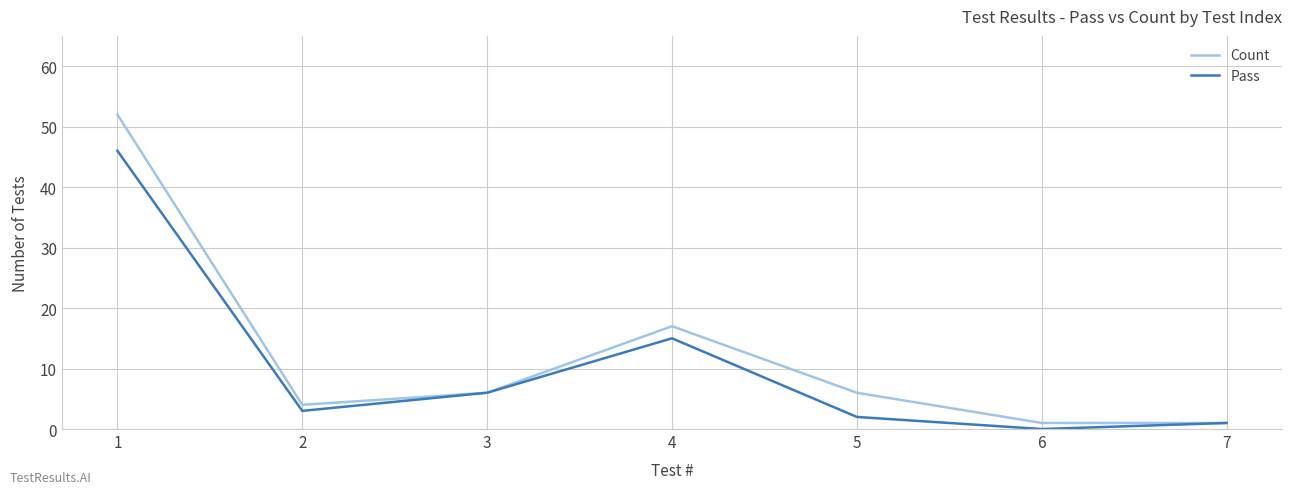

Is it true that Pass equals 0 at 6?

True